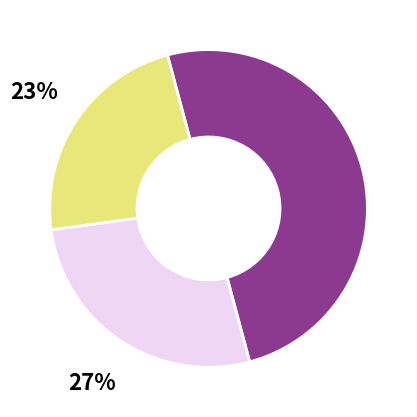

To the nearest percent, what is the average slice percentage?

33%